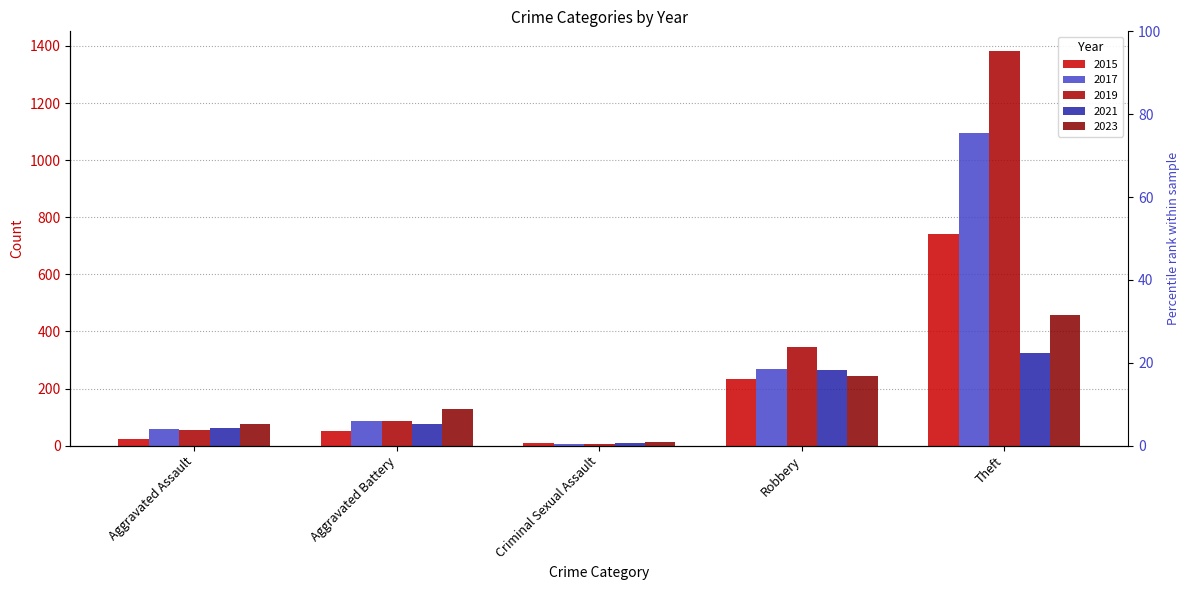

True or false: 2019 has a value of 37 at Aggravated Assault.

False